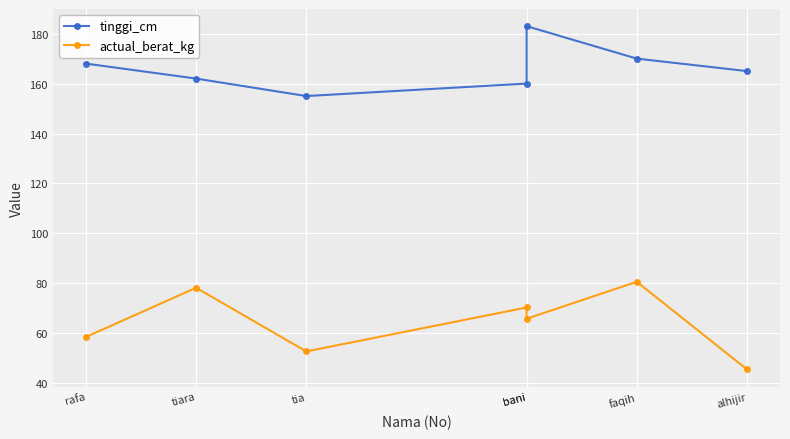

Reading right to left, list all the values displayed in this chart.

tinggi_cm: 165.0	170.0	183.0	160.0	155.0	162.0	168.0
actual_berat_kg: 45.5	80.6	65.8	70.3	52.7	78.2	58.5